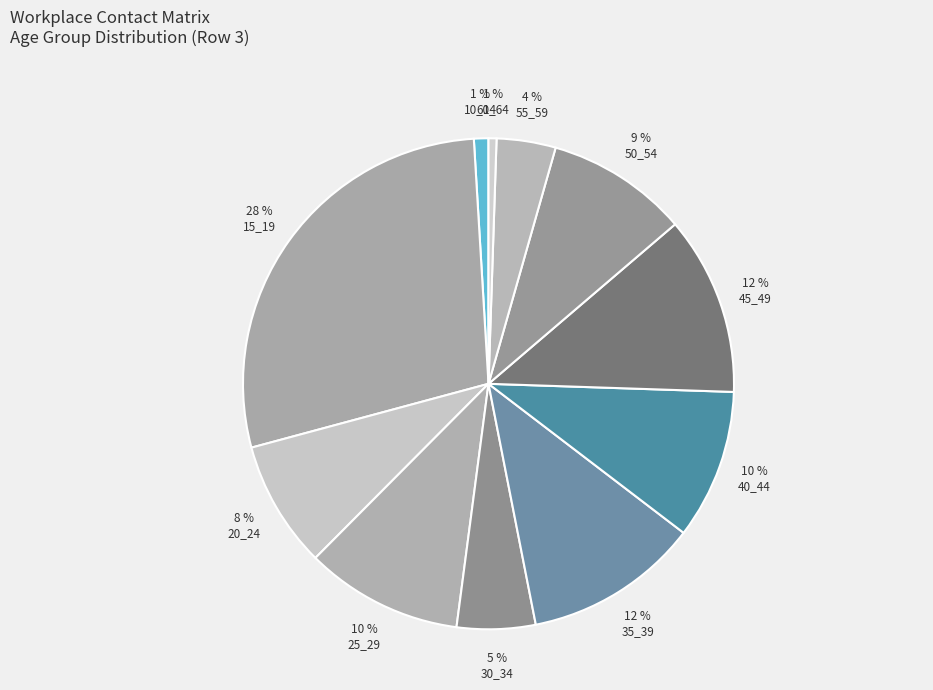

How many slices are in this pie chart?

11